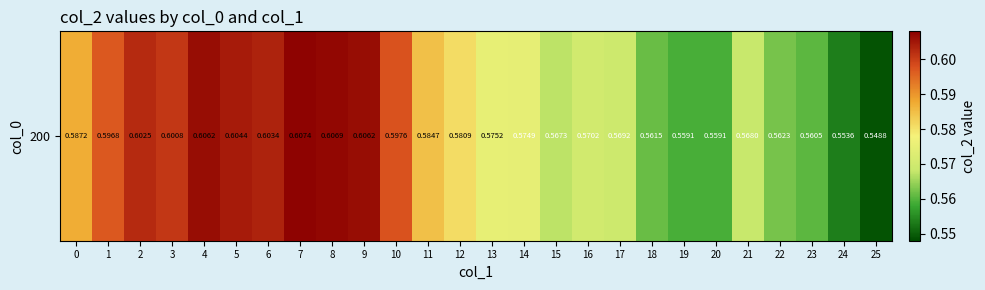

Which category has the highest value across all series?

7